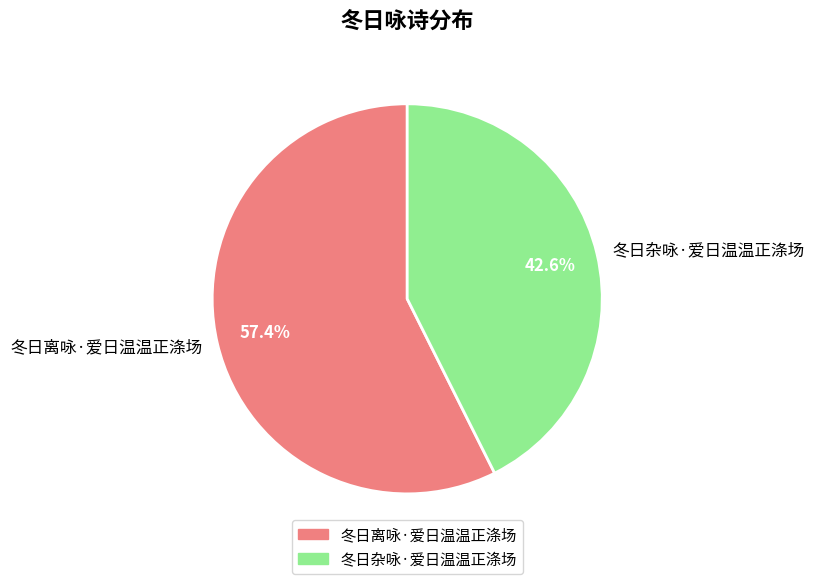

What percentage is NOT represented by 冬日杂咏·爱日温温正涤场?

57.4%